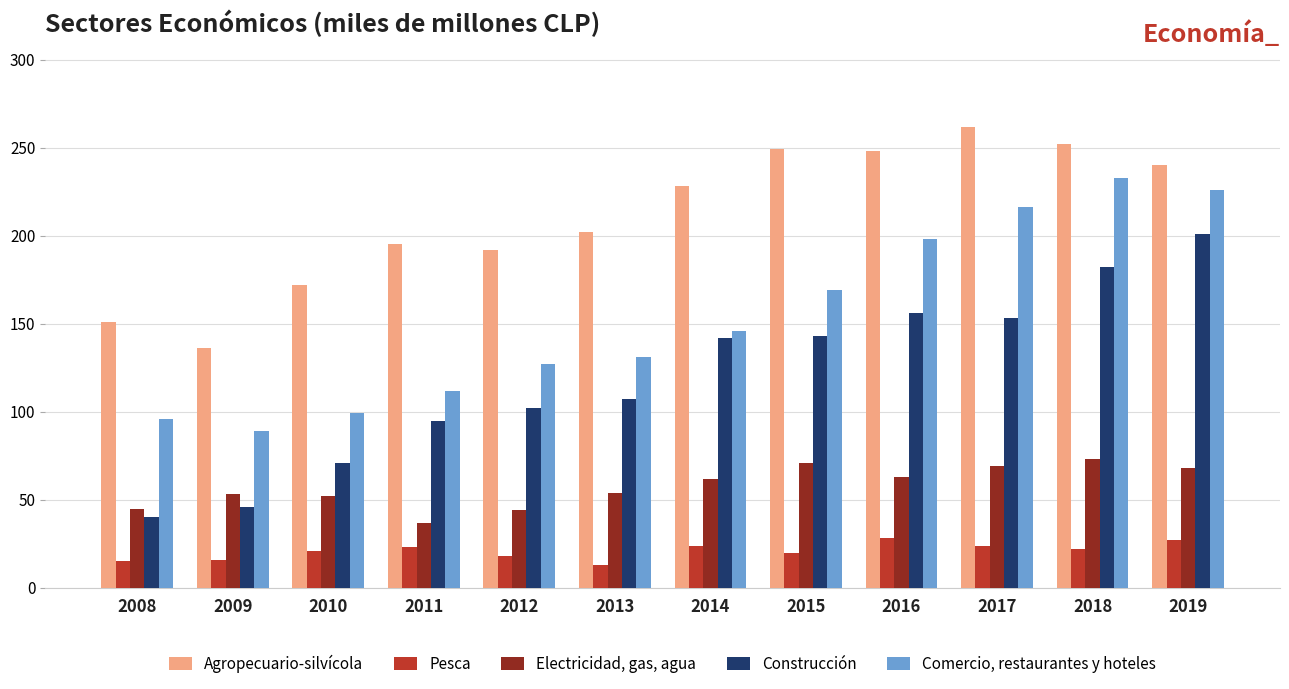

What is the total value across all series at 2017?

724